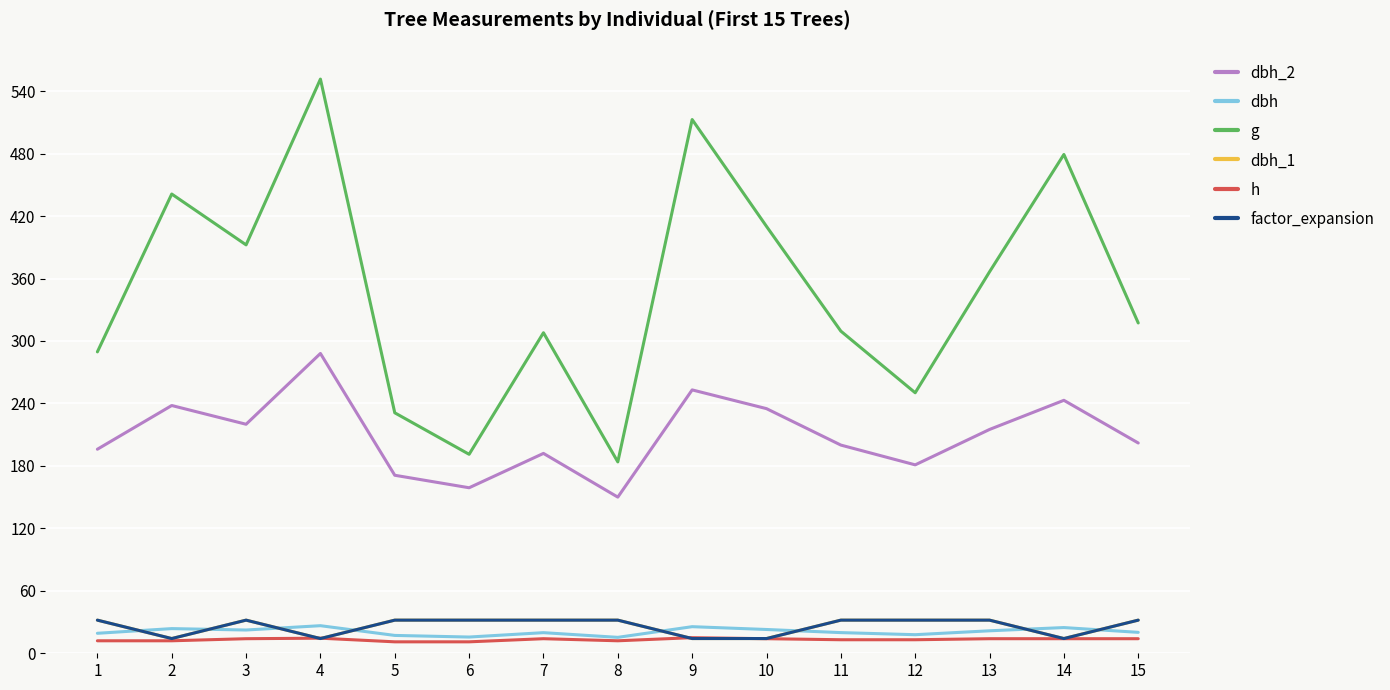

Does the chart display data point markers on the line(s)?

No